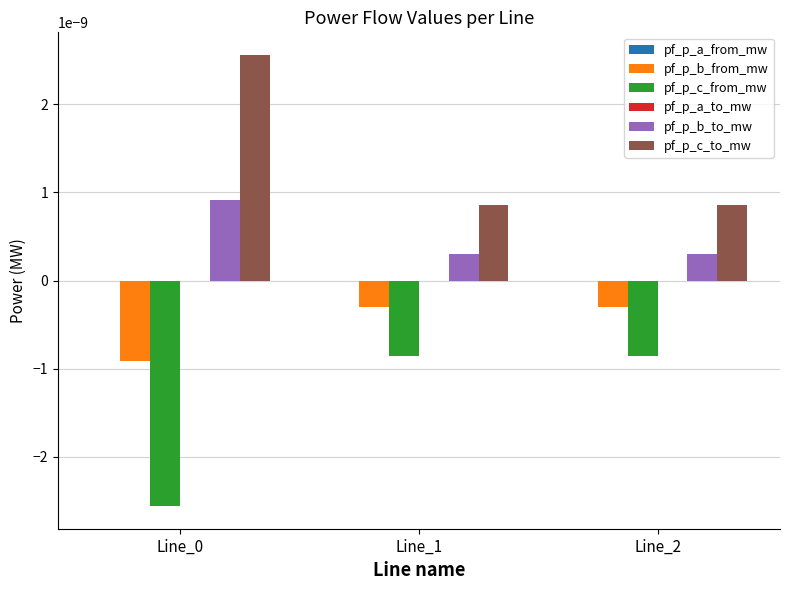

Which series has the largest total across all categories?

pf_p_c_to_mw